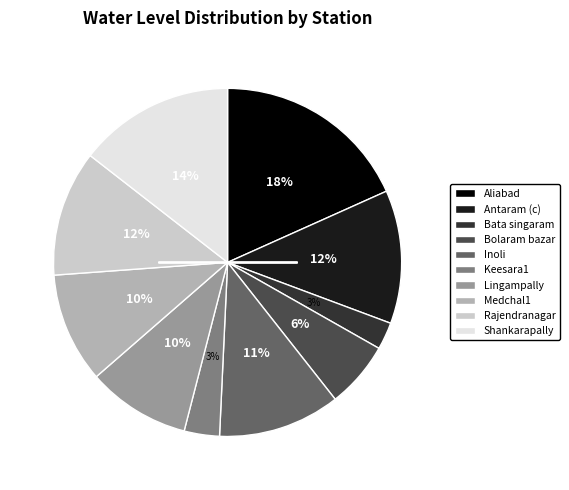

Which has a higher value, Rajendranagar or Keesara1?

Rajendranagar